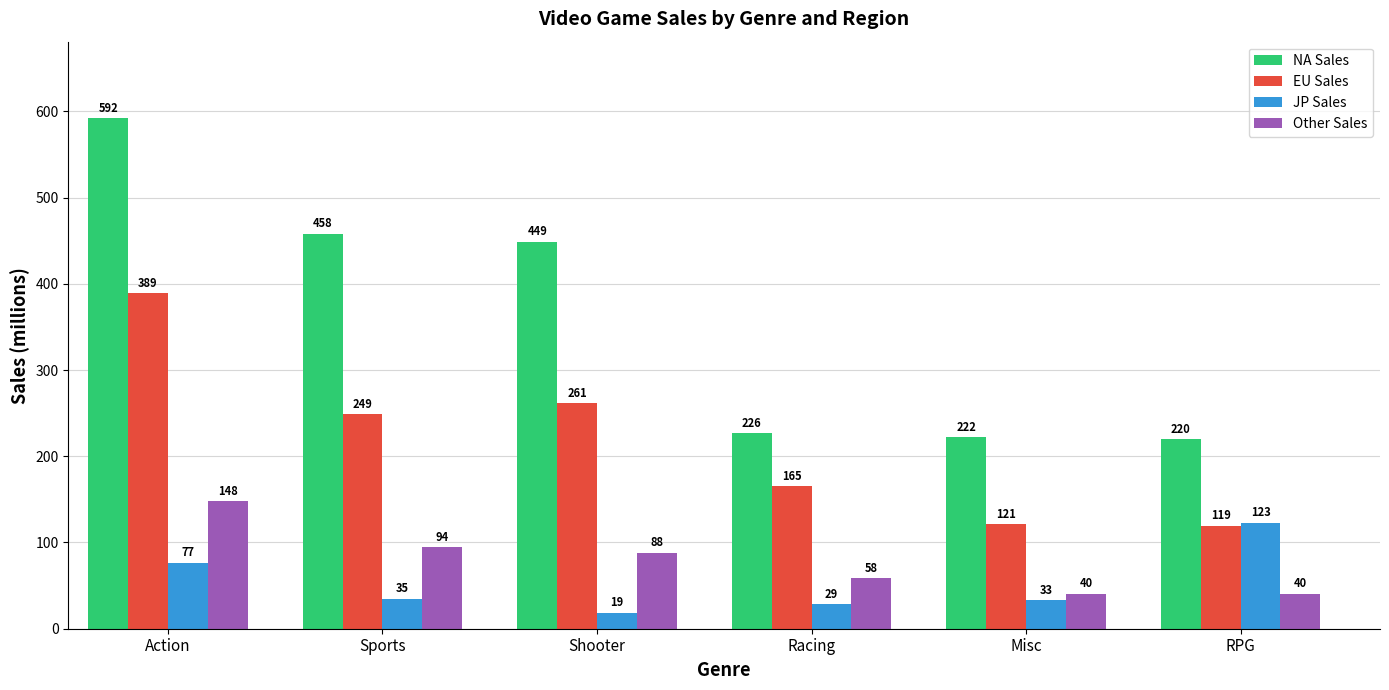

What are all the series names shown in the legend?

NA Sales, EU Sales, JP Sales, Other Sales